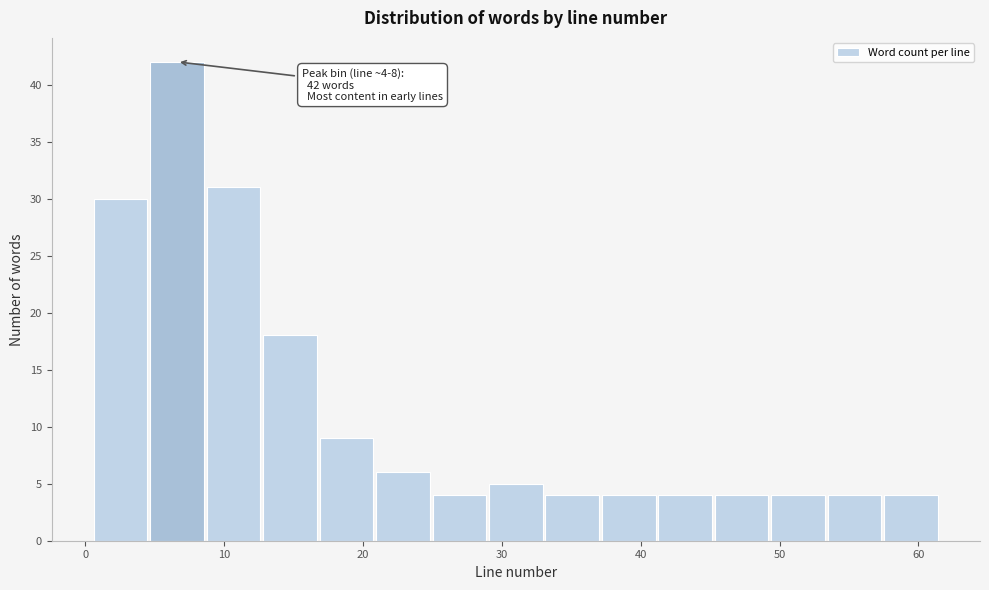

Over which range of the x-axis is the bar tallest?

5 to 9